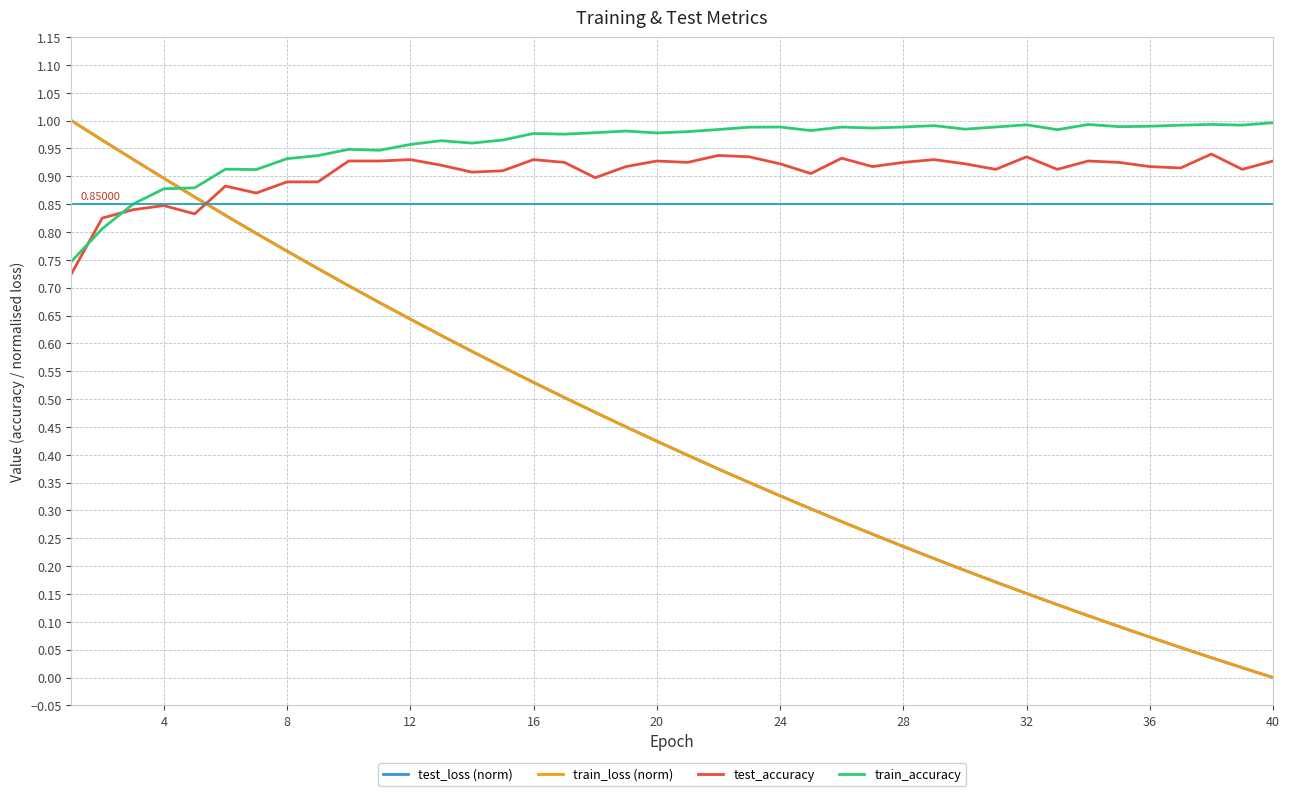

What is the sum of all train_accuracy values?

38.3